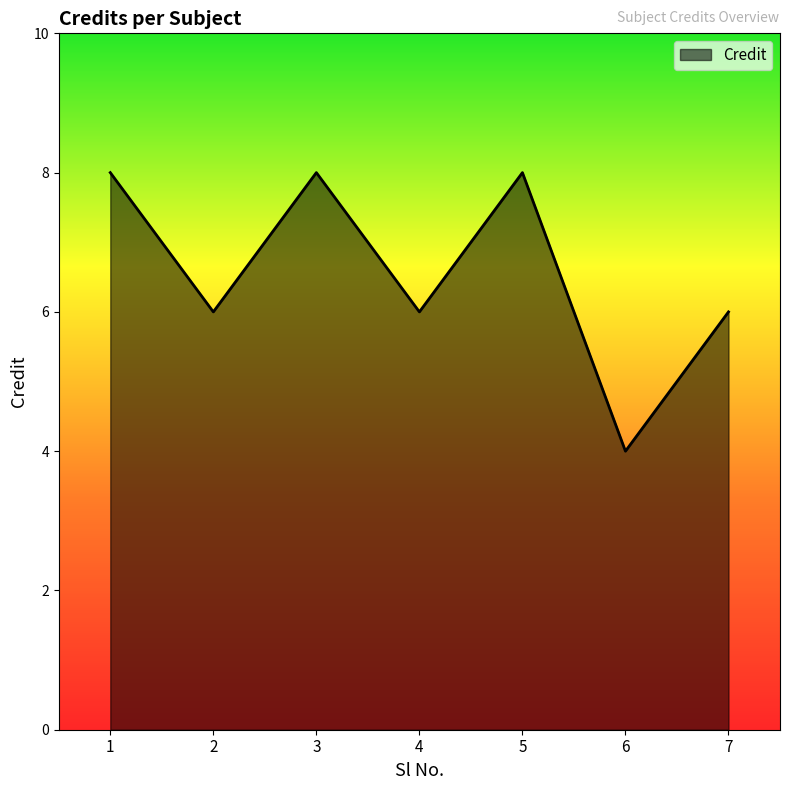

Which label corresponds to the smallest value in the chart?

6